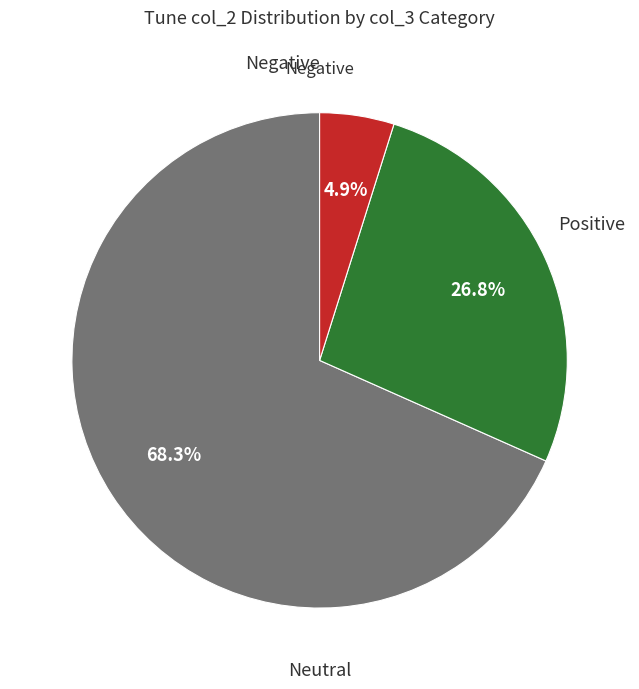

Is there a majority slice in this chart?

Yes